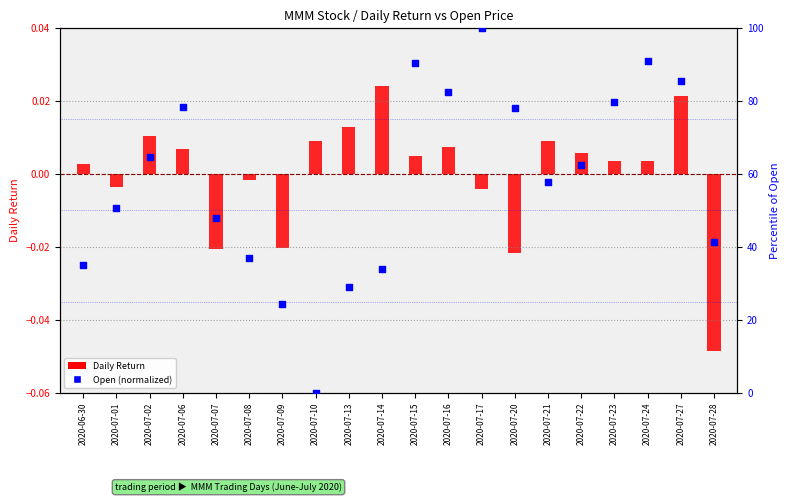

Which series contains the lowest Y value?

Daily Return